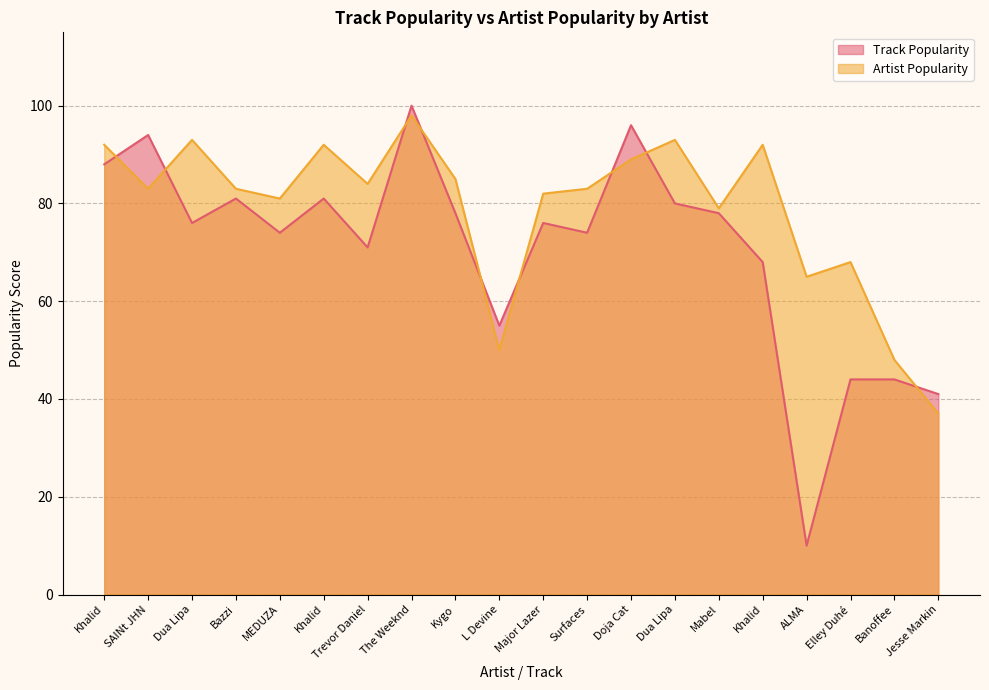

Reading left to right, what are all the values shown in this chart?

Track Popularity: 88	94	76	81	74	81	71	100	78	55	76	74	96	80	78	68	10	44	44	41
Artist Popularity: 92	83	93	83	81	92	84	98	85	50	82	83	89	93	79	92	65	68	48	37